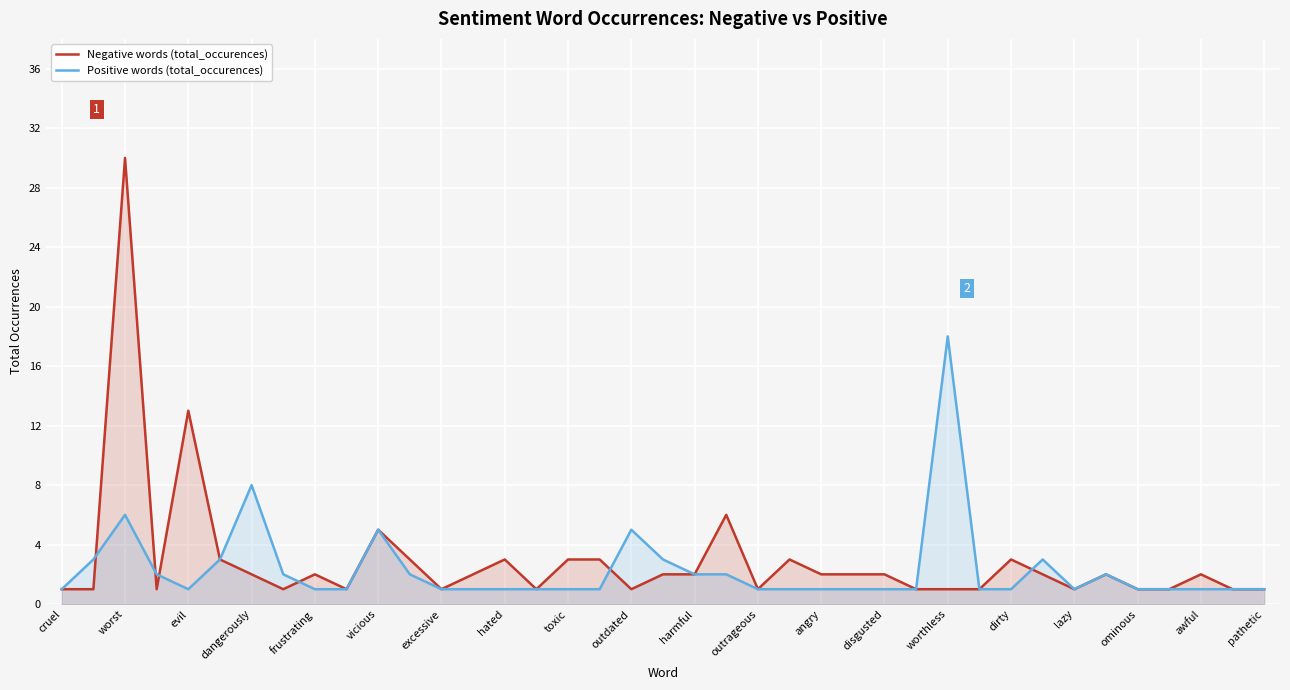

True or false: Negative words (total_occurences) and Positive words (total_occurences) intersect in this chart.

True